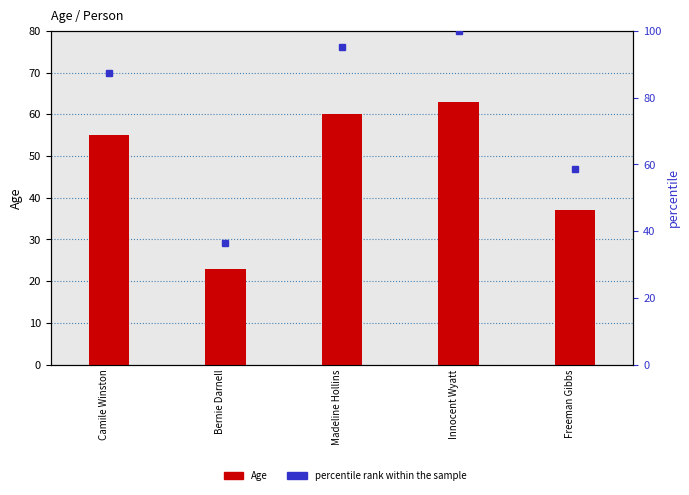

The Age series shows 23.0 at Bernie Darnell. True or false?

True